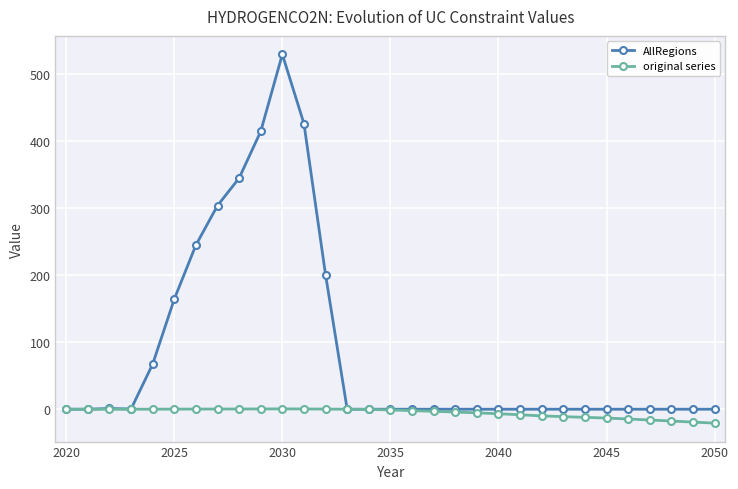

Which series has the largest range (max minus min)?

AllRegions